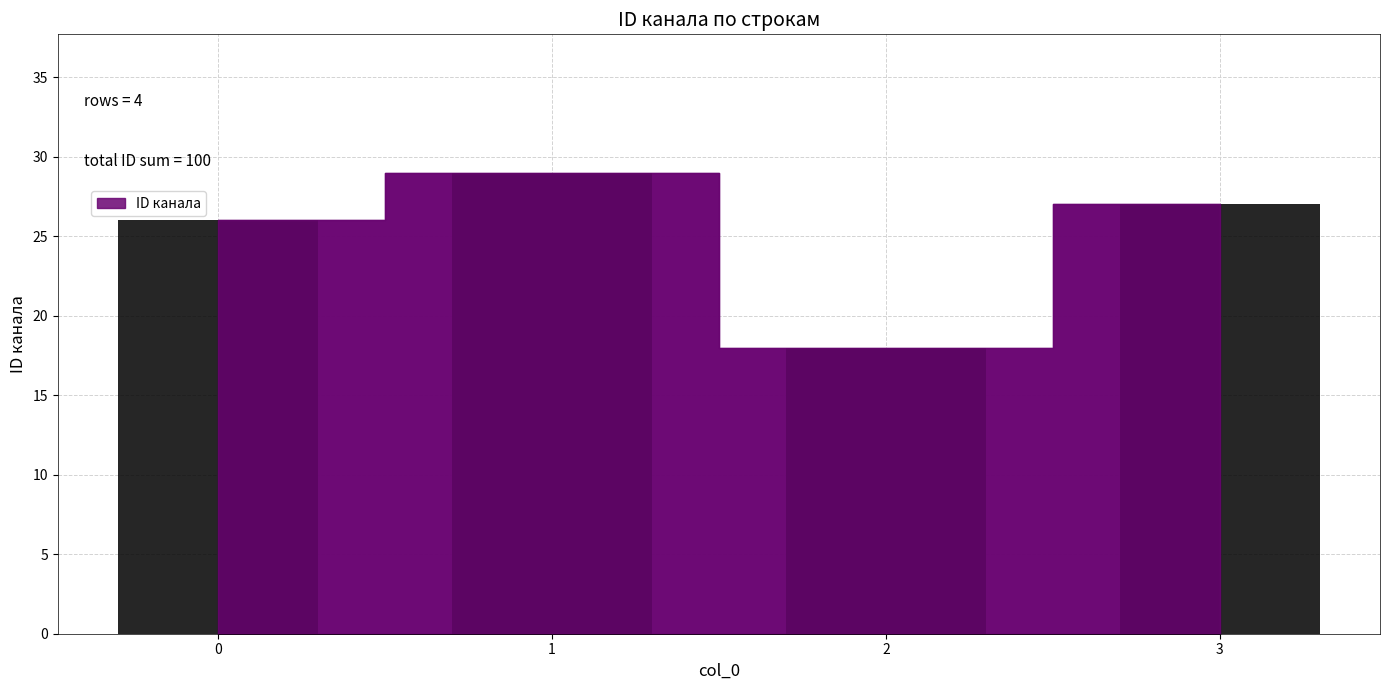

Where does the data first go above 27?

1